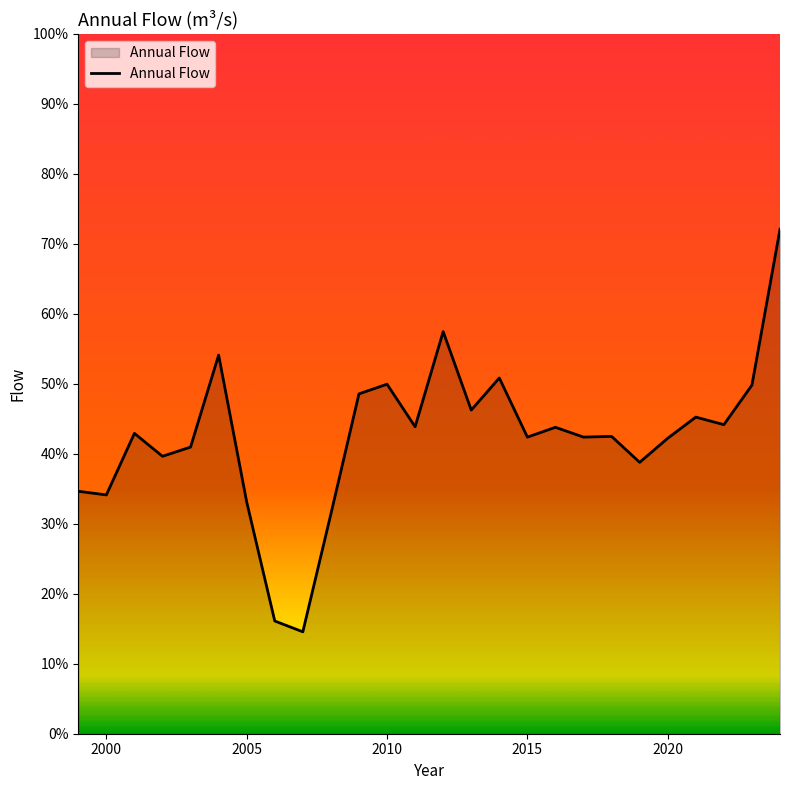

What is the sum of all values?

11.0